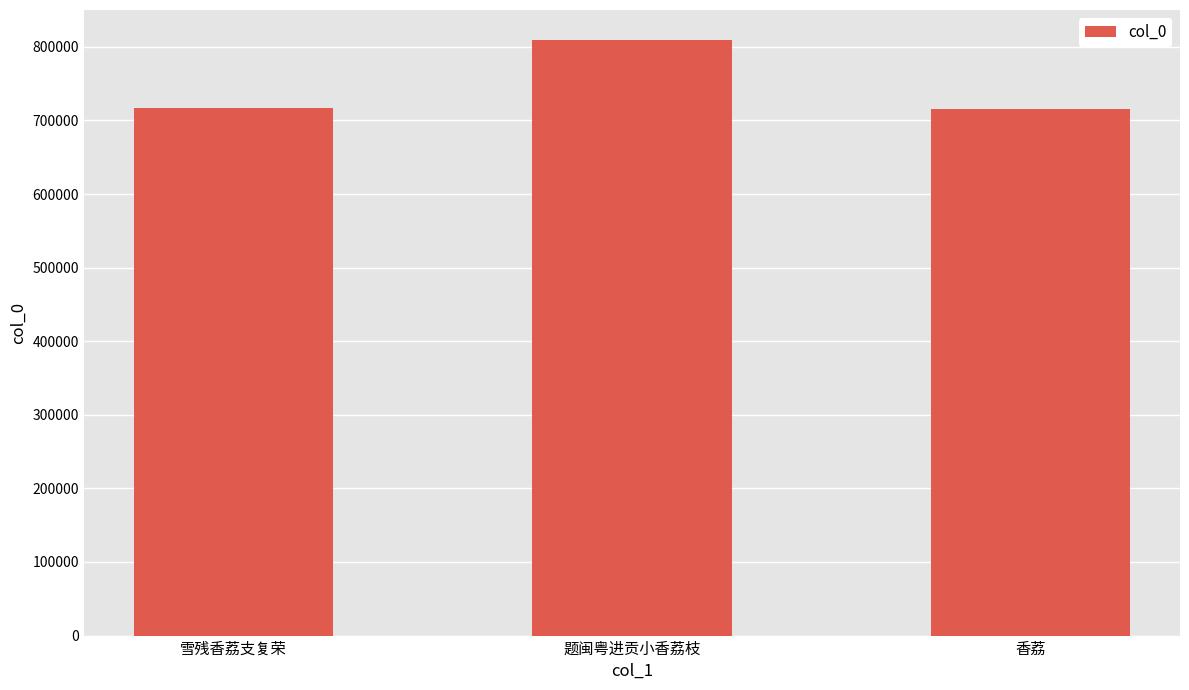

What is the label of the 2nd bar from the left?

题闽粤进贡小香荔枝